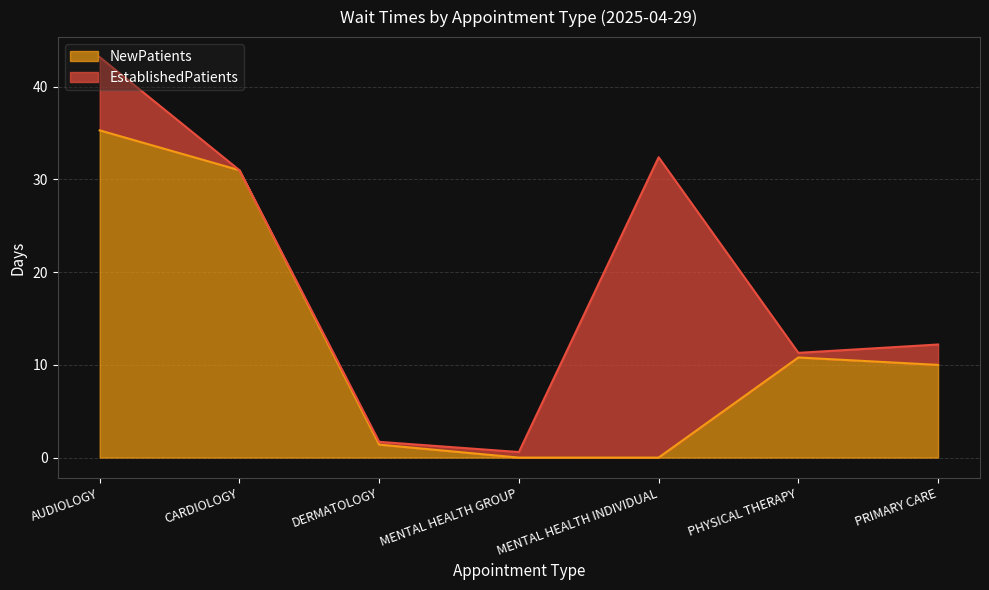

Where is the data nearest to the value 17?

PHYSICAL THERAPY